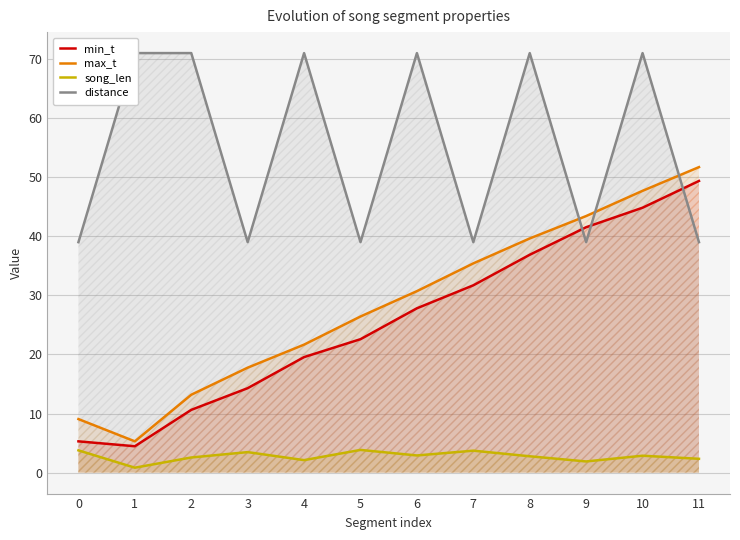

How many interior local valleys does the min_t series have?

1